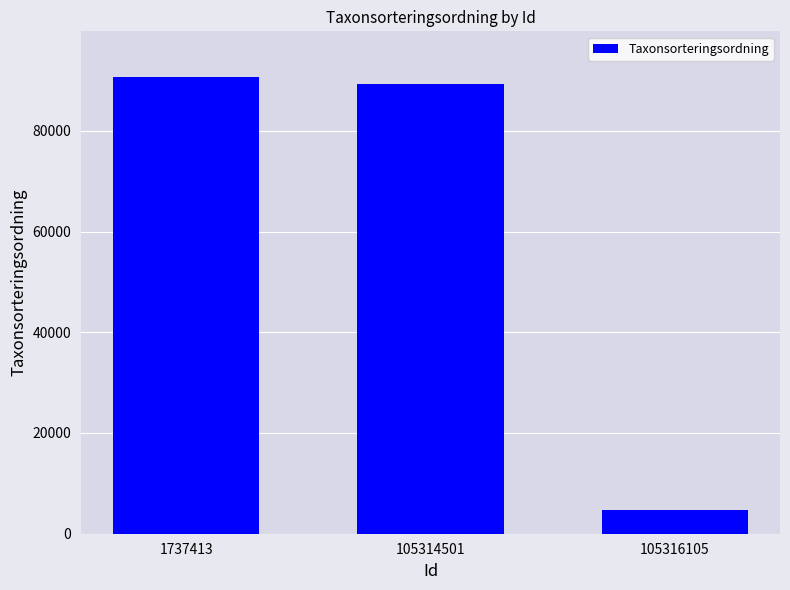

What is the value of the 2nd bar from the left?

89376